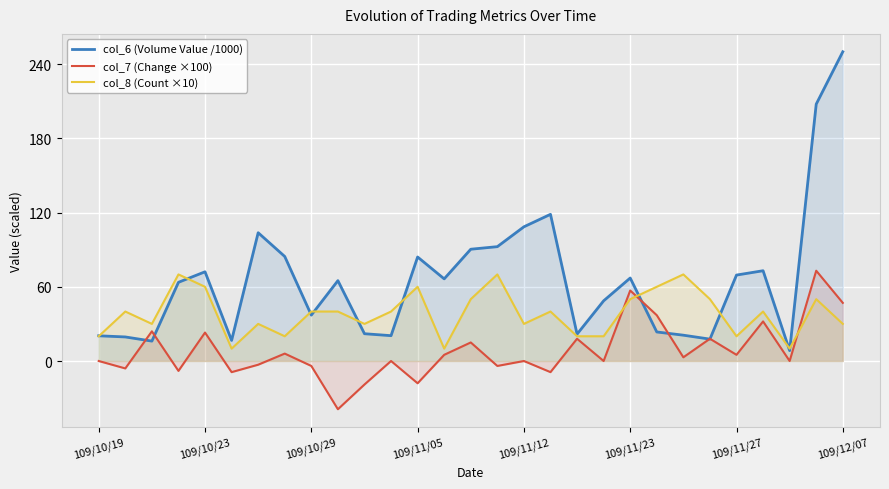

What are all the series names shown in the legend?

col_6 (Volume Value /1000), col_7 (Change ×100), col_8 (Count ×10)